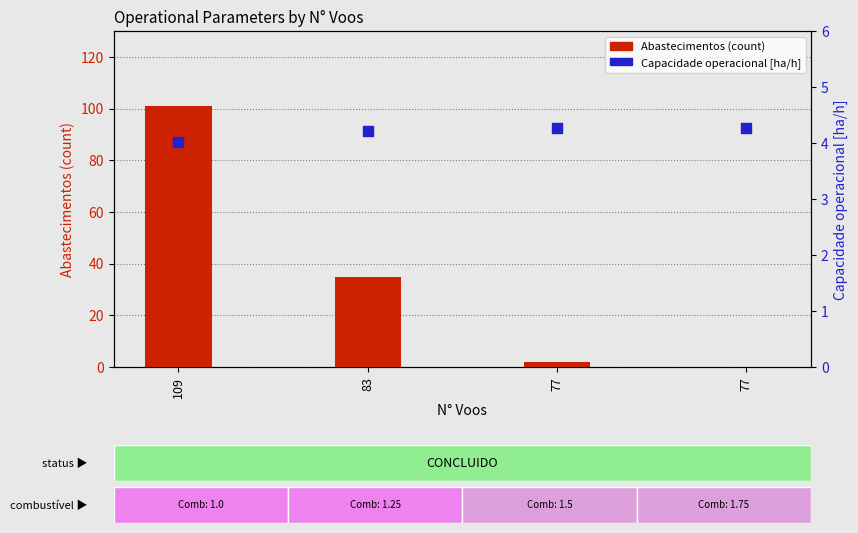

At how many categories does at least one series exceed 65?

1